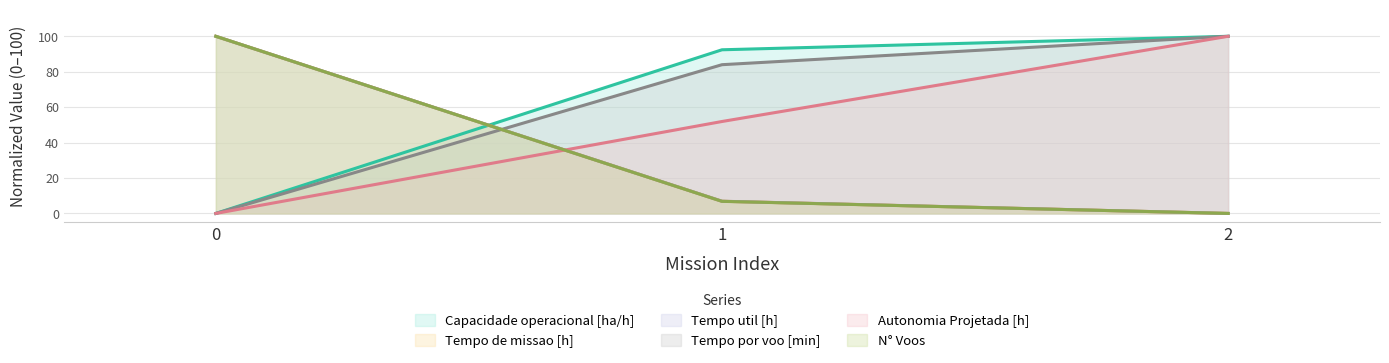

Is the value of Capacidade operacional [ha/h] at 2 greater than the value of Tempo de missao [h] at 1?

Yes